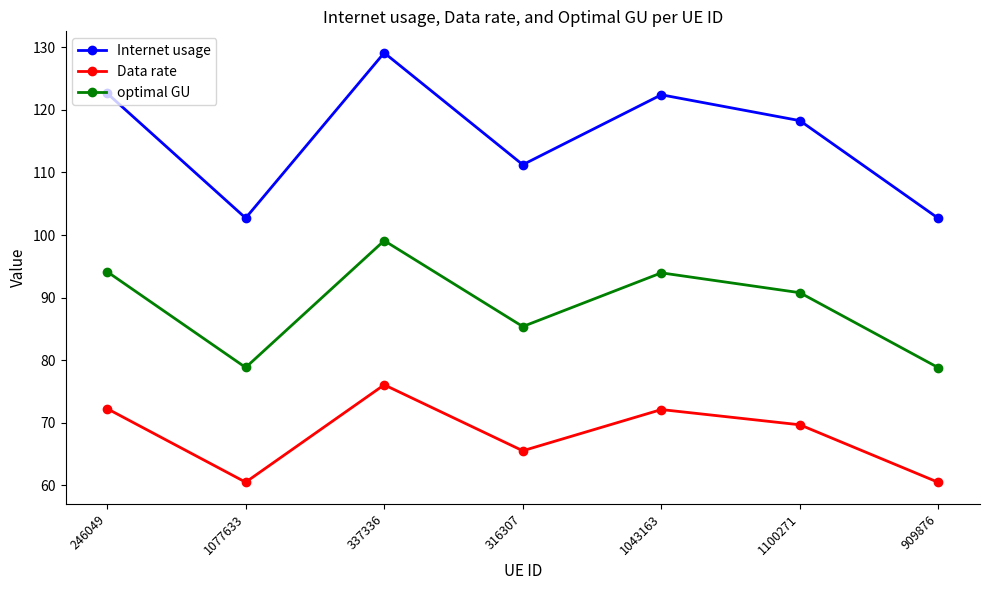

How many data points in optimal GU are above 90?

4